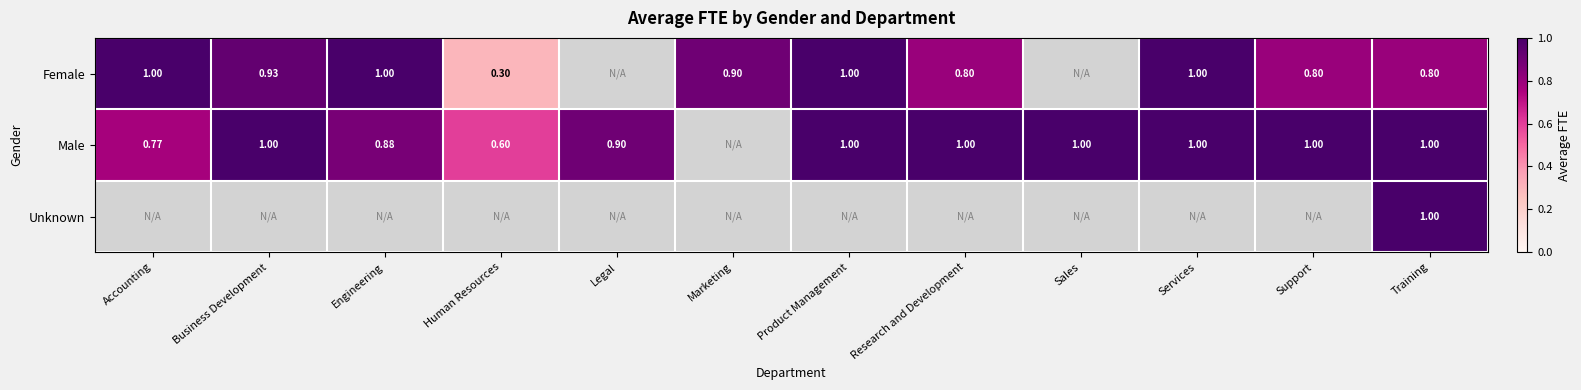

What is the highest value of the Male series?

1.0